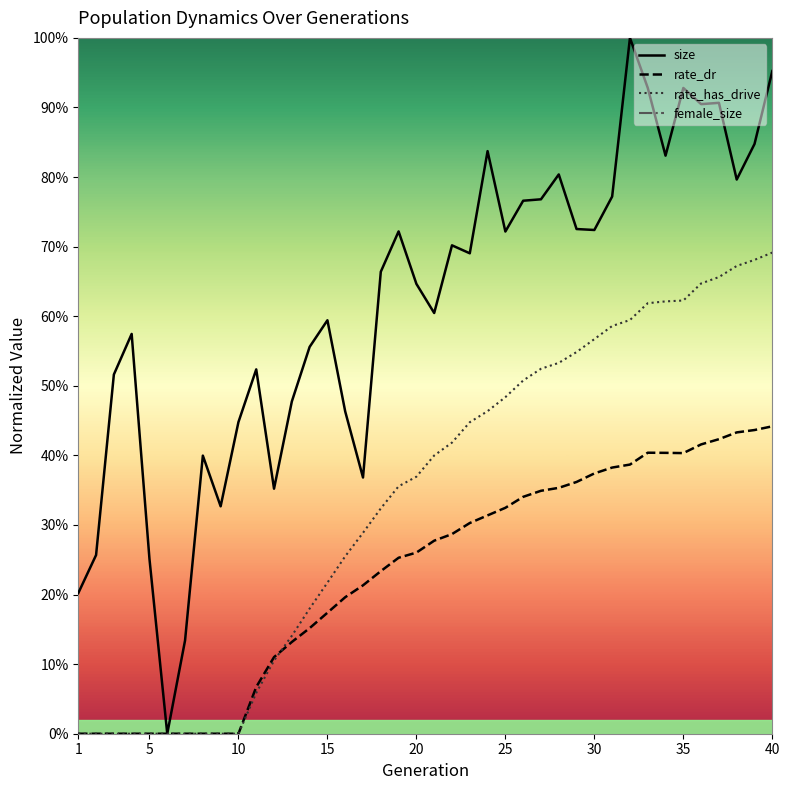

What are all the series names shown in the legend?

size, rate_dr, rate_has_drive, female_size